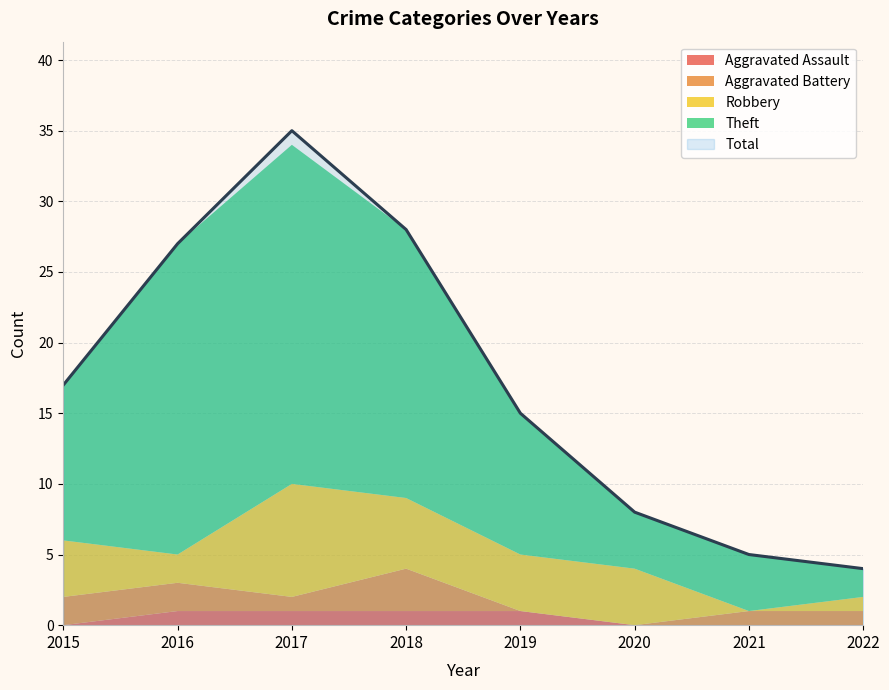

True or false: Robbery and Total cross at least once.

False